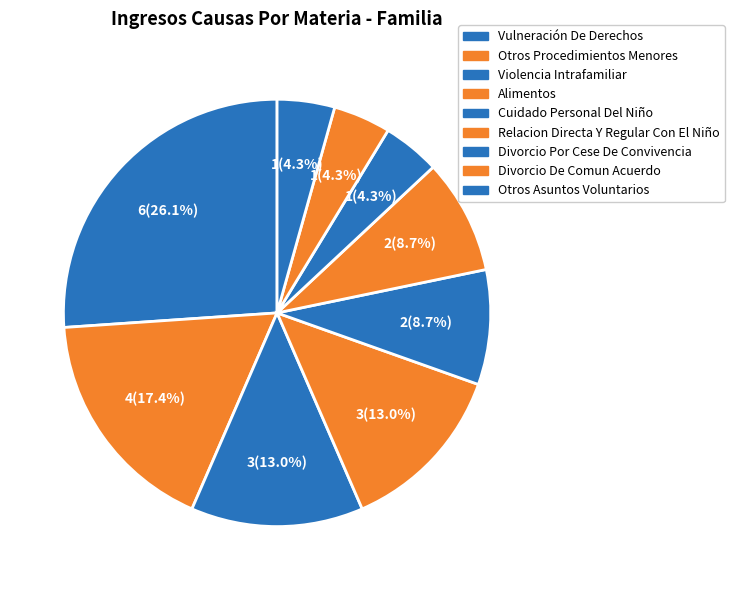

How many segments does this pie chart have?

9